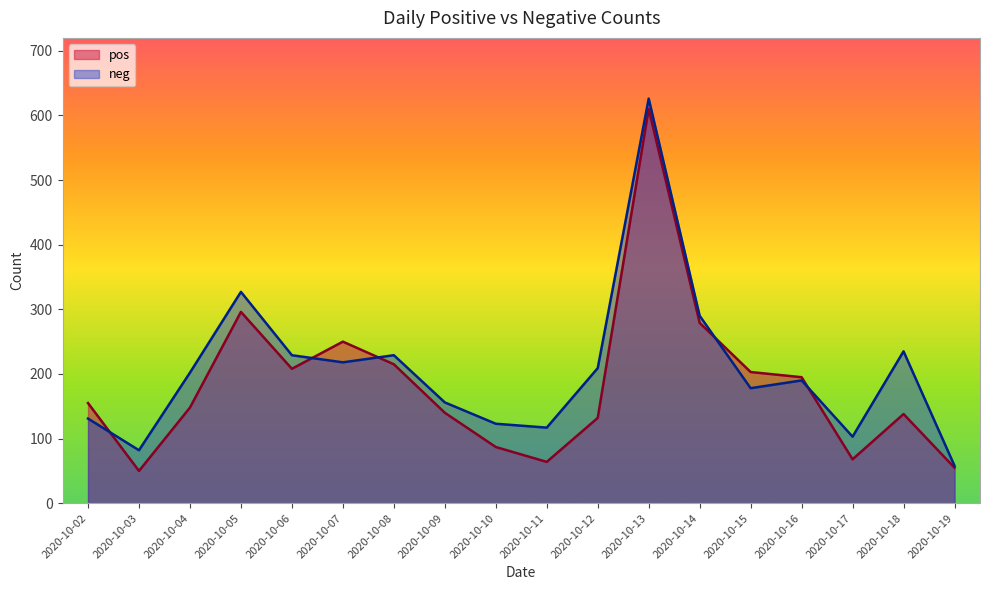

How many values in the pos series are below 155?

9